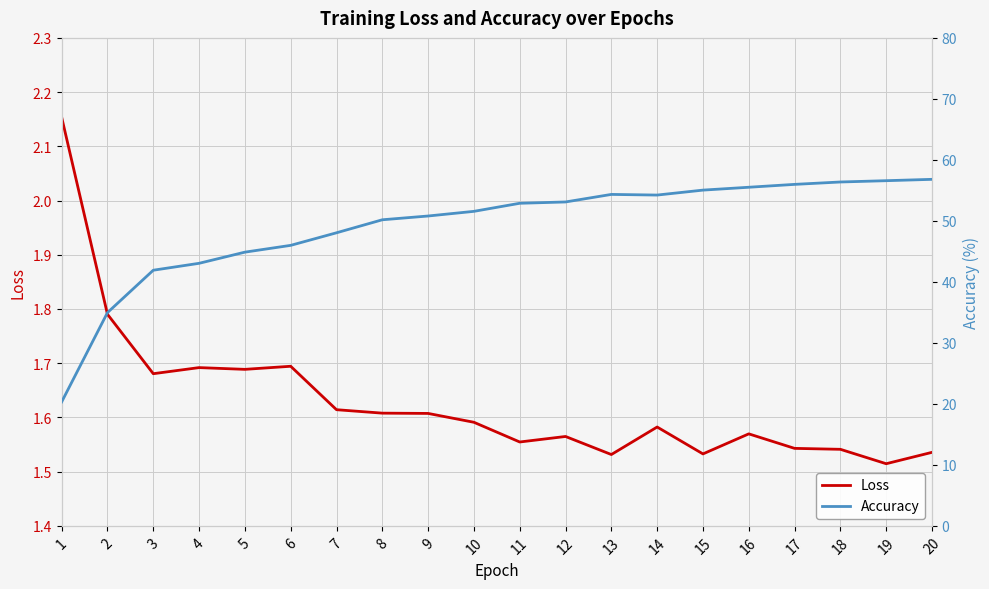

What is the minimum value for Accuracy?

20.3